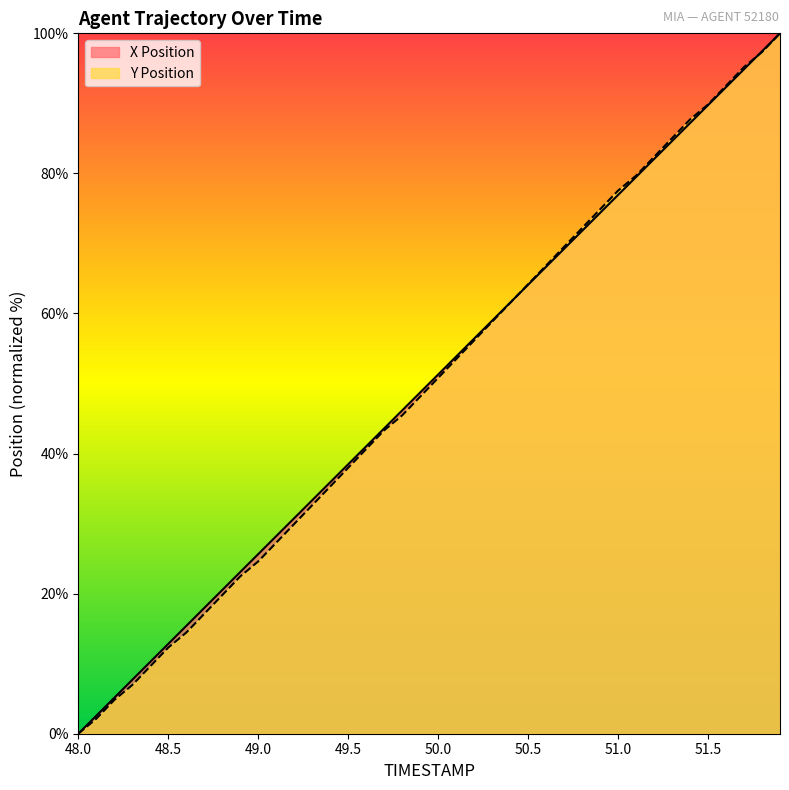

What is the difference between the highest and lowest values at 50.8?

0.4